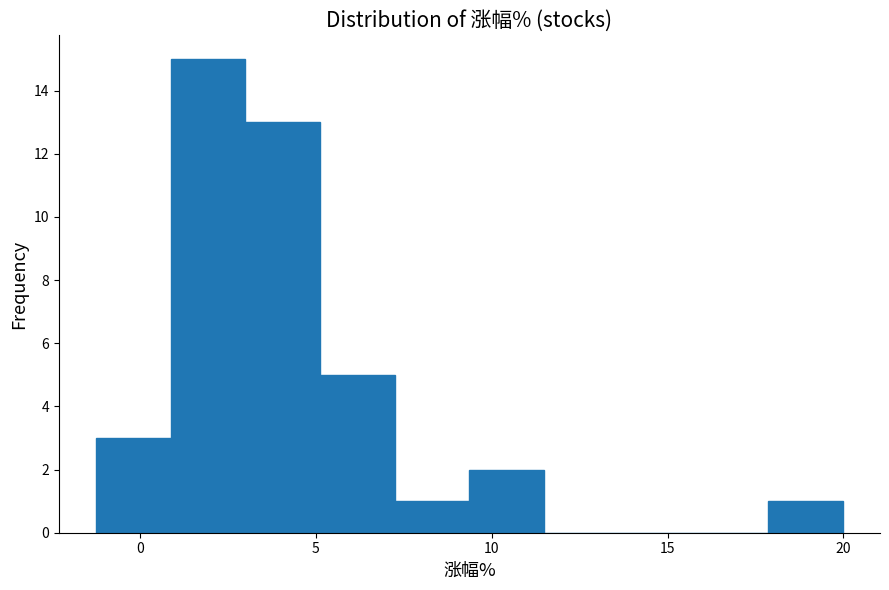

Over which range of the x-axis is the bar tallest?

1.0 to 3.0